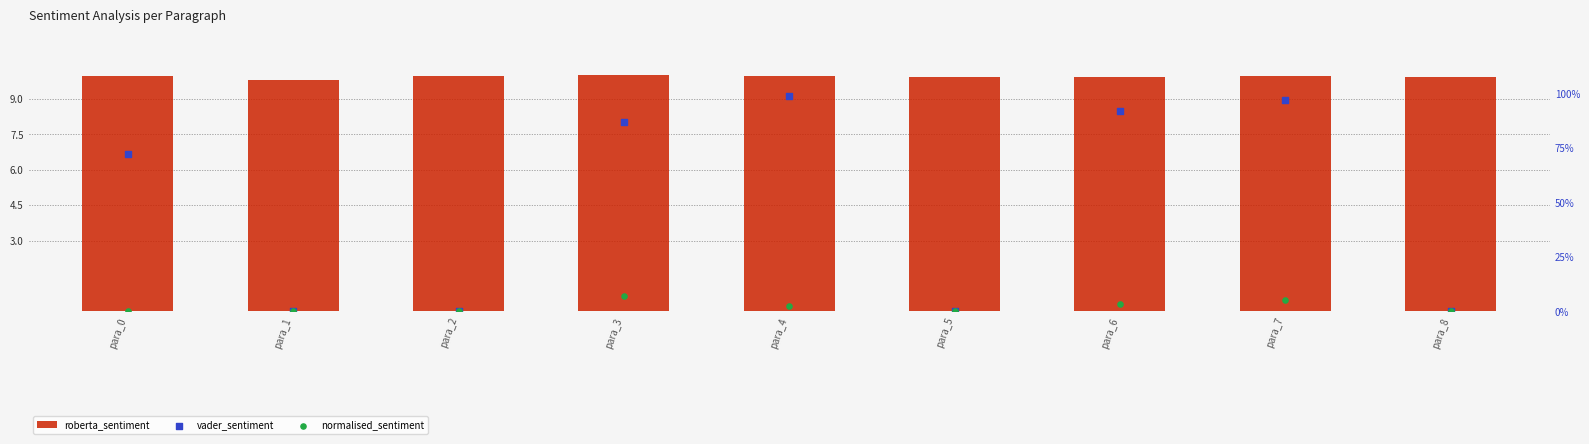

At which category is the sum across all series the highest?

para_7